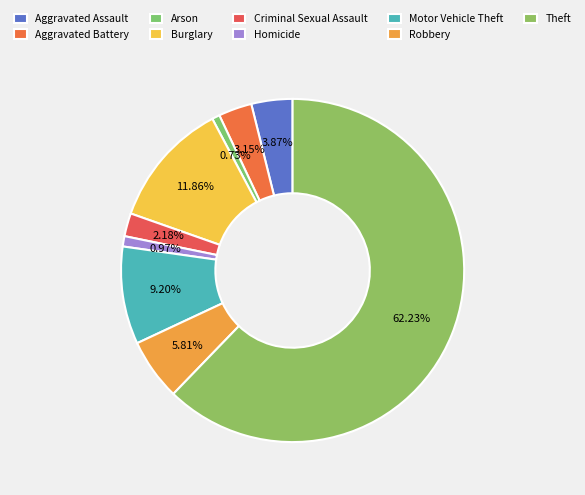

Is it true that Motor Vehicle Theft is 16% of the pie?

False